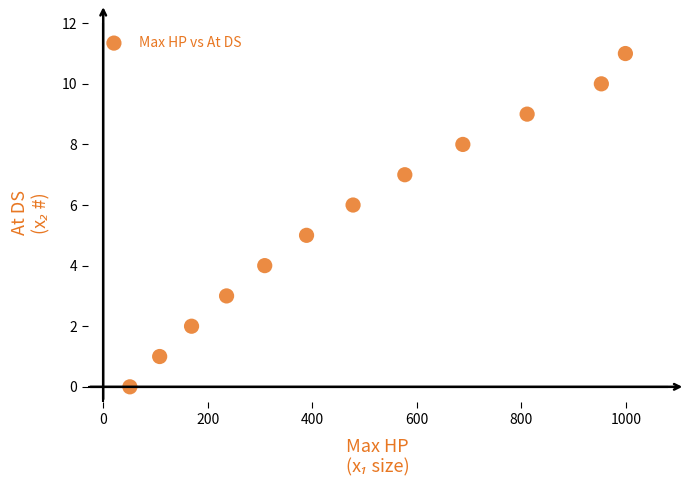

What is the average X value?

481